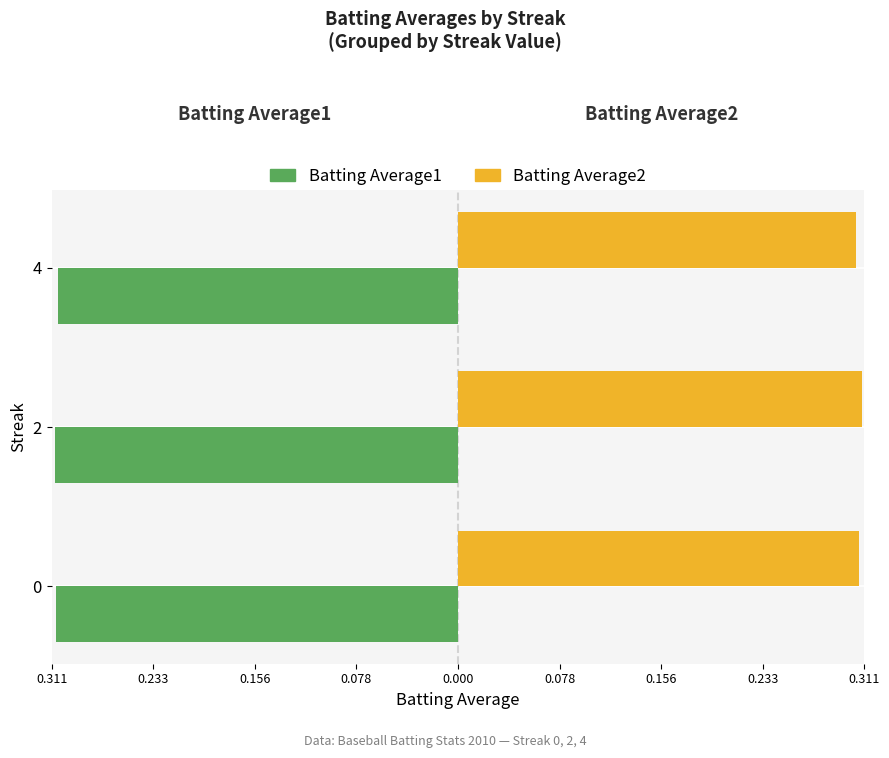

What are all the series names shown in the legend?

Batting Average1, Batting Average2